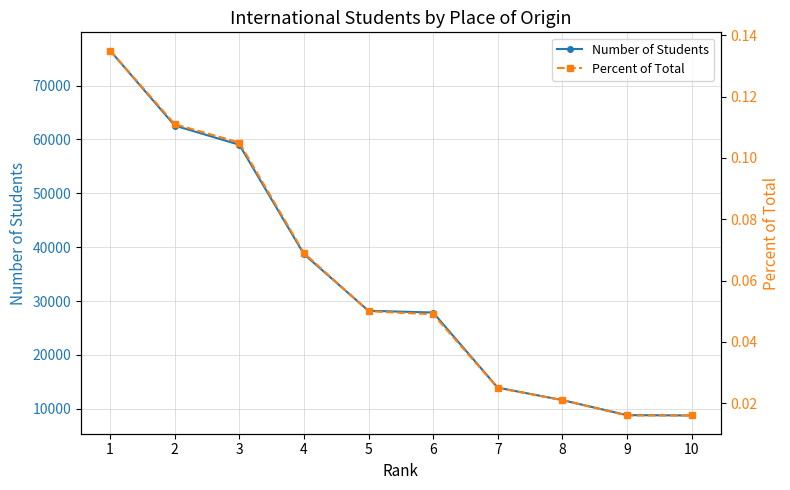

Reading left to right, extract all data points from this chart.

Number of Students: 76503.0	62582.0	59022.0	38712.0	28202.0	27876.0	13931.0	11622.0	8829.0	8765.0
Percent of Total: 0.1	0.1	0.1	0.1	0.1	0.0	0.0	0.0	0.0	0.0